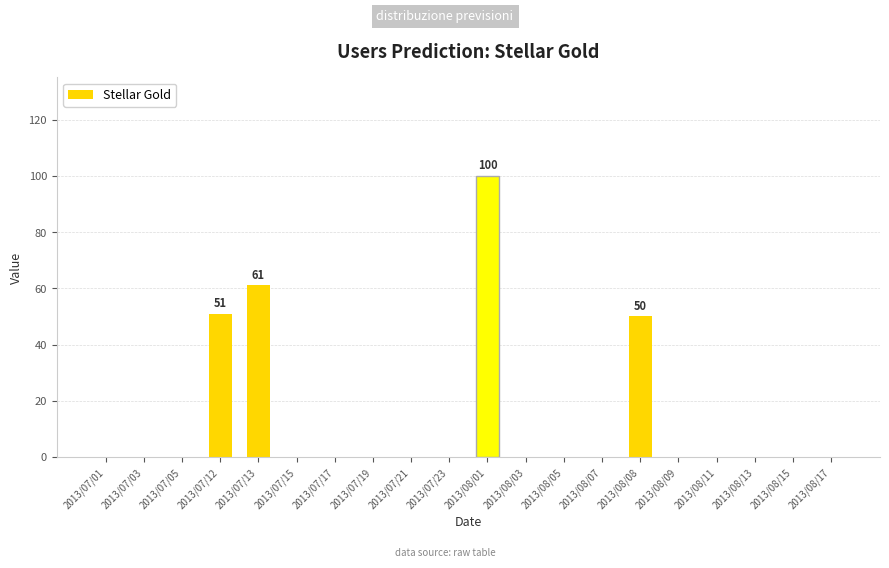

What is the average value?

13